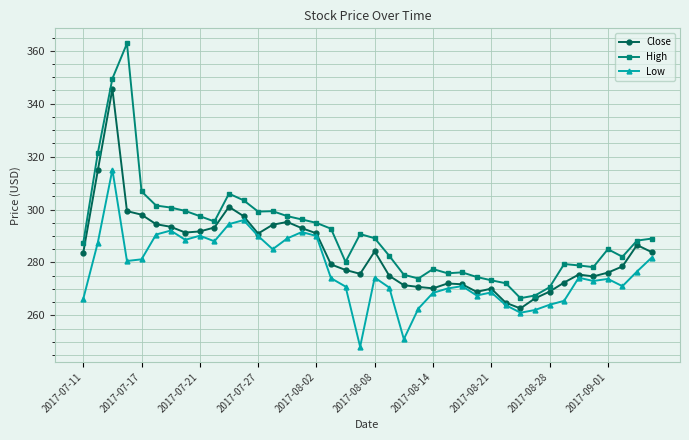

List the series in order of their overall mean, highest first.

High, Close, Low